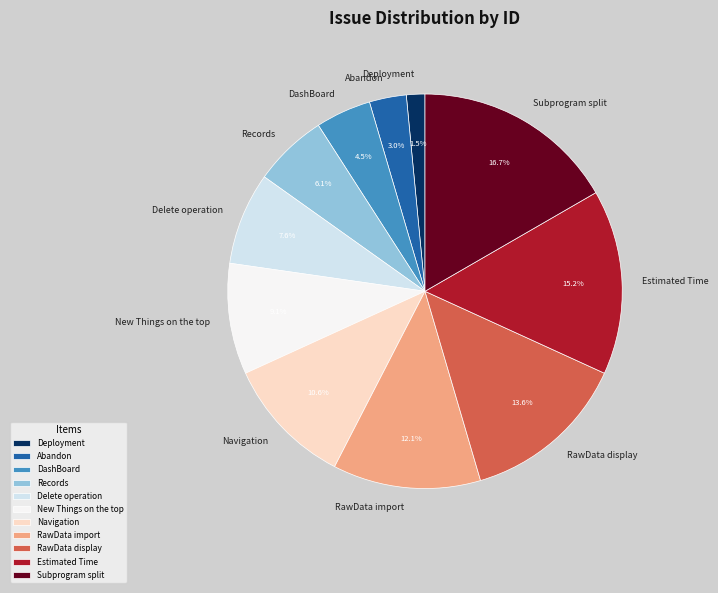

Combined, do Navigation and Deployment account for over 50%?

No